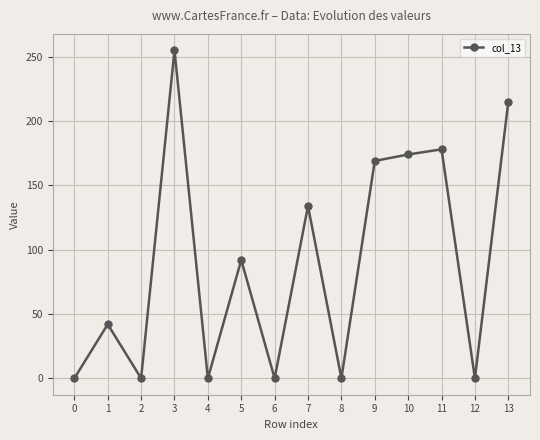

Count the number of categories in the chart.

14